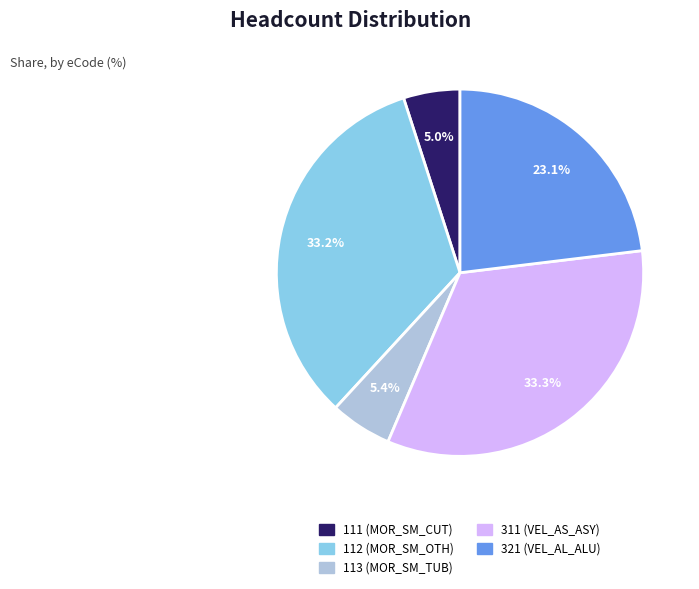

Does 112 account for over 50% of the chart?

No